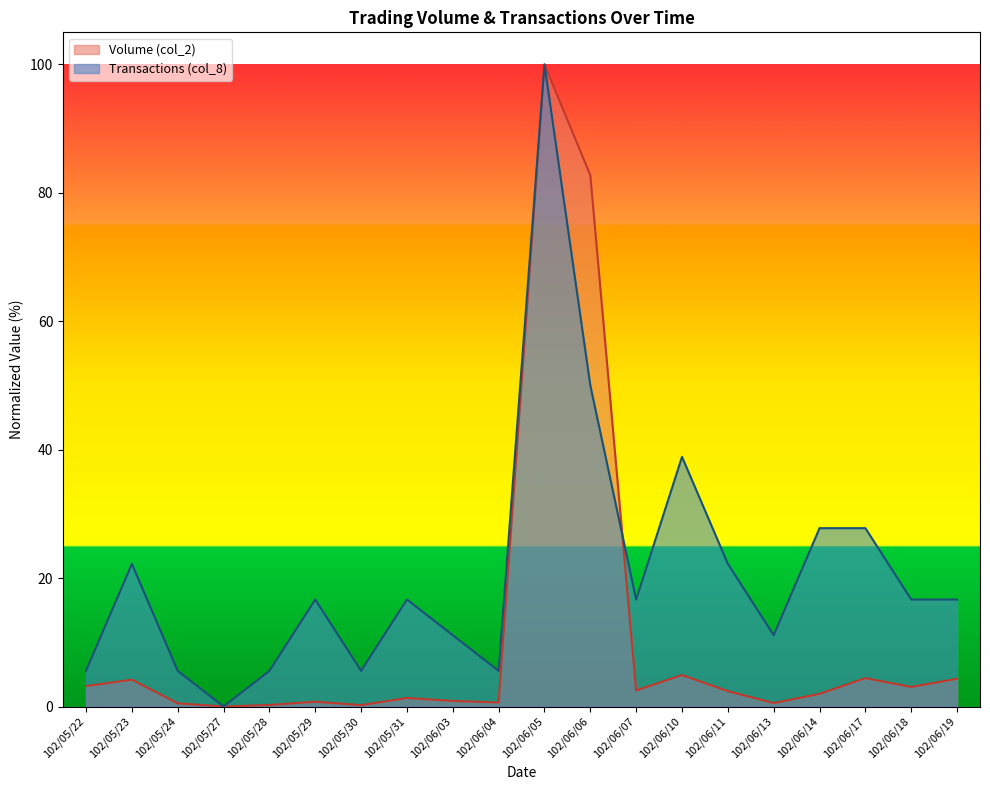

What is the difference between the maximum and minimum values in the Volume (col_2) series?

100.0